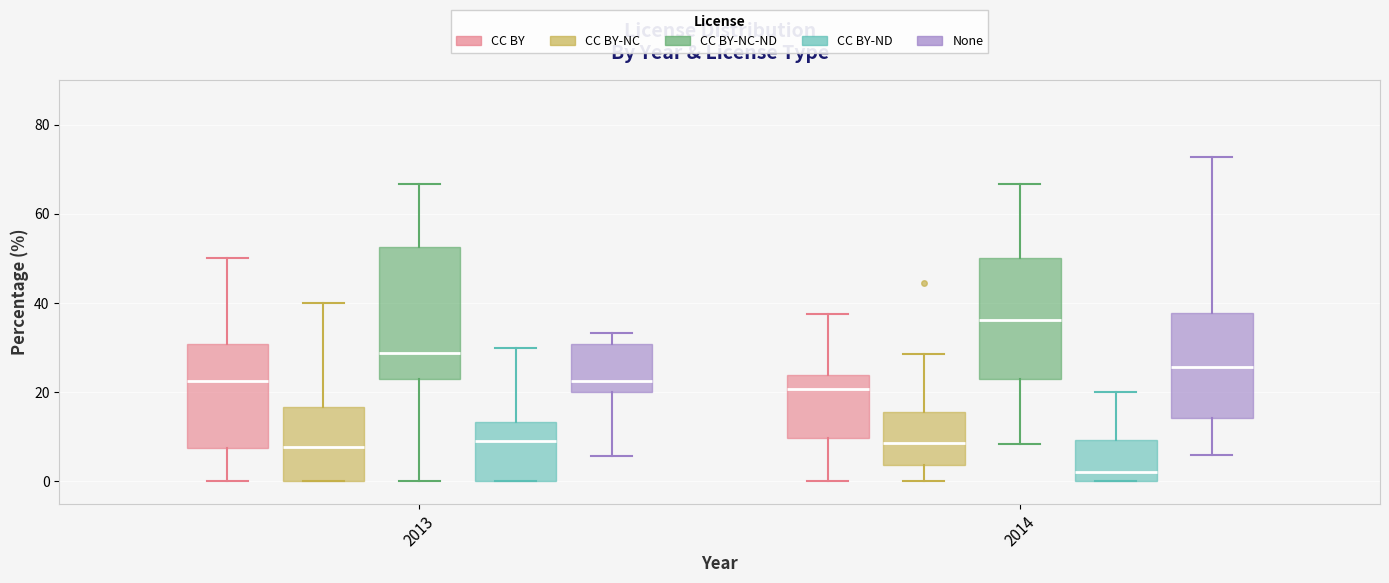

Reading left to right, transcribe this box plot: for each box, give where its median line is, the range the box spans, and where its two whiskers end, as read against the y-axis. The values are not printed on the chart, so give them approximately, as read against the axis.

2013 (CC BY): median 22, box 8 to 30, whiskers 0 to 50
2013 (CC BY-NC): median 8, box 0 to 16, whiskers 0 to 40
2013 (CC BY-NC-ND): median 28, box 22 to 52, whiskers 0 to 66
2013 (CC BY-ND): median 10, box 0 to 14, whiskers 0 to 30
2013 (None): median 22, box 20 to 30, whiskers 6 to 34
2014 (CC BY): median 20, box 10 to 24, whiskers 0 to 38
2014 (CC BY-NC): median 8, box 4 to 16, whiskers 0 to 28
2014 (CC BY-NC-ND): median 36, box 24 to 50, whiskers 8 to 66
2014 (CC BY-ND): median 2, box 0 to 10, whiskers 0 to 20
2014 (None): median 26, box 14 to 38, whiskers 6 to 72